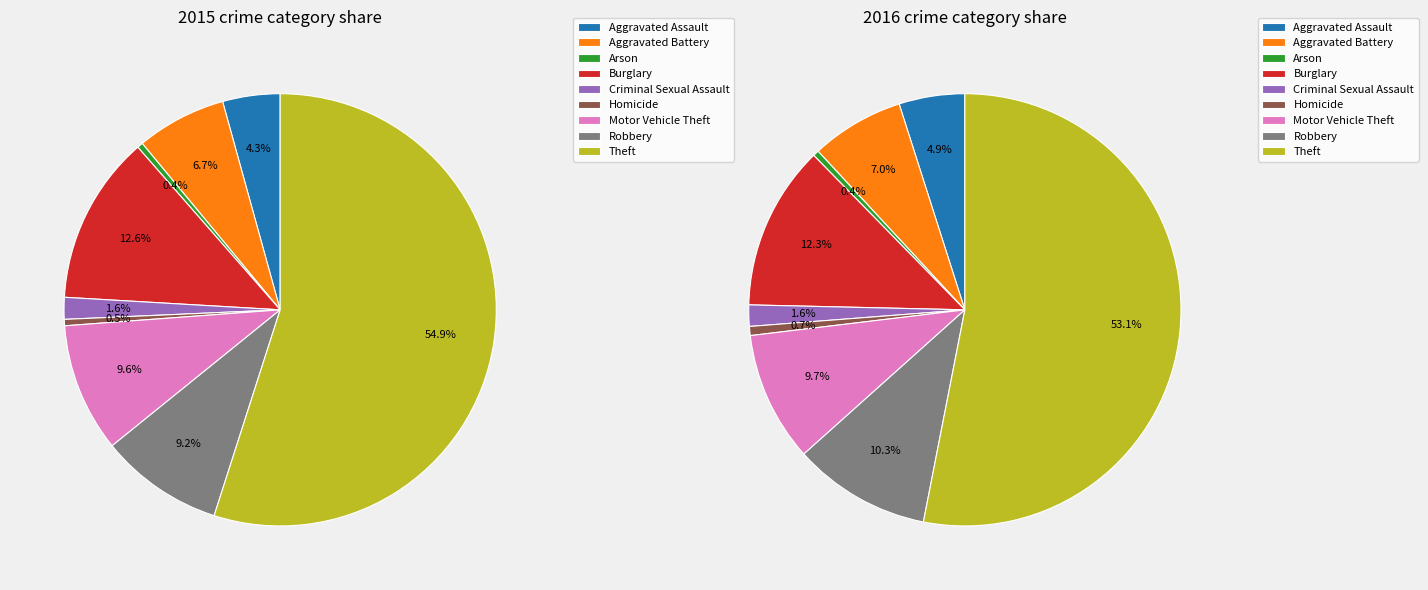

Combined, do Burglary and Theft account for over 50%?

Yes